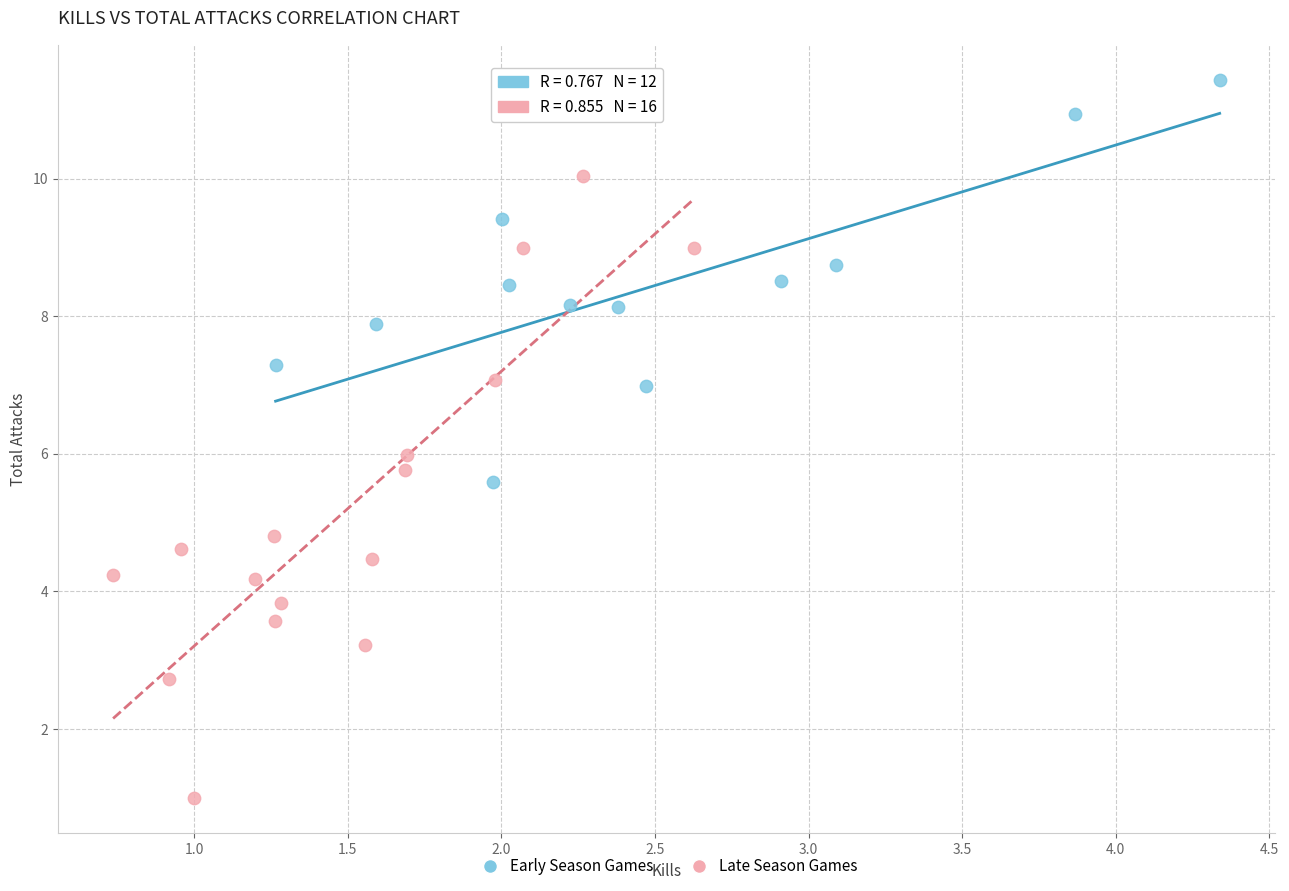

Which series reaches the maximum Y coordinate?

Early Season Games